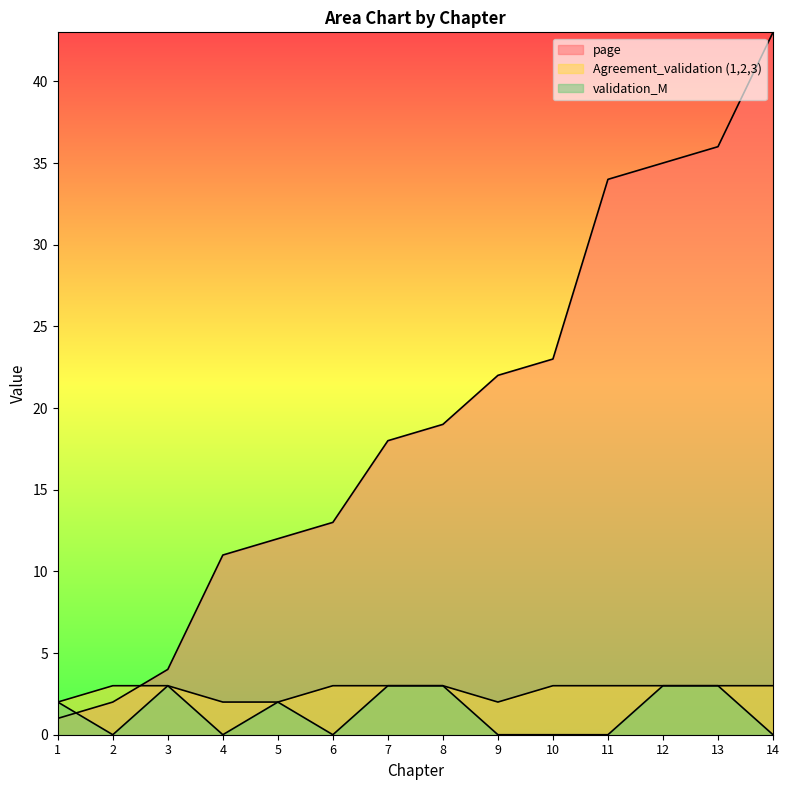

What is the difference between the second highest and second lowest values in the page series?

34